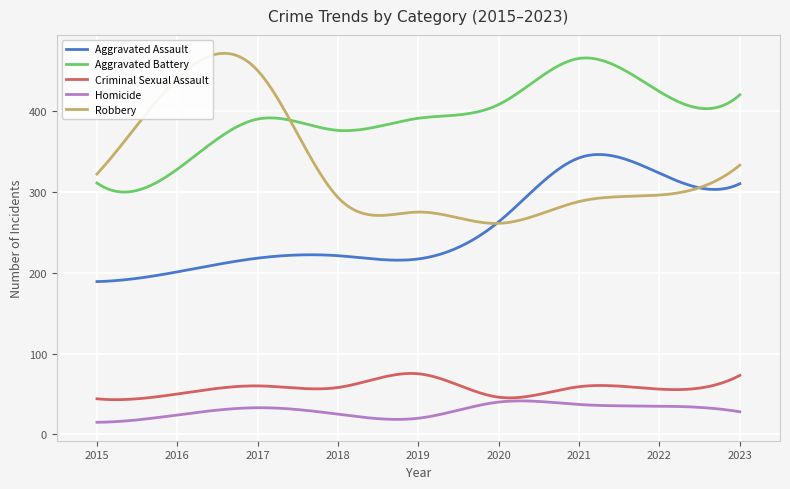

Which series has the widest spread of values?

Robbery